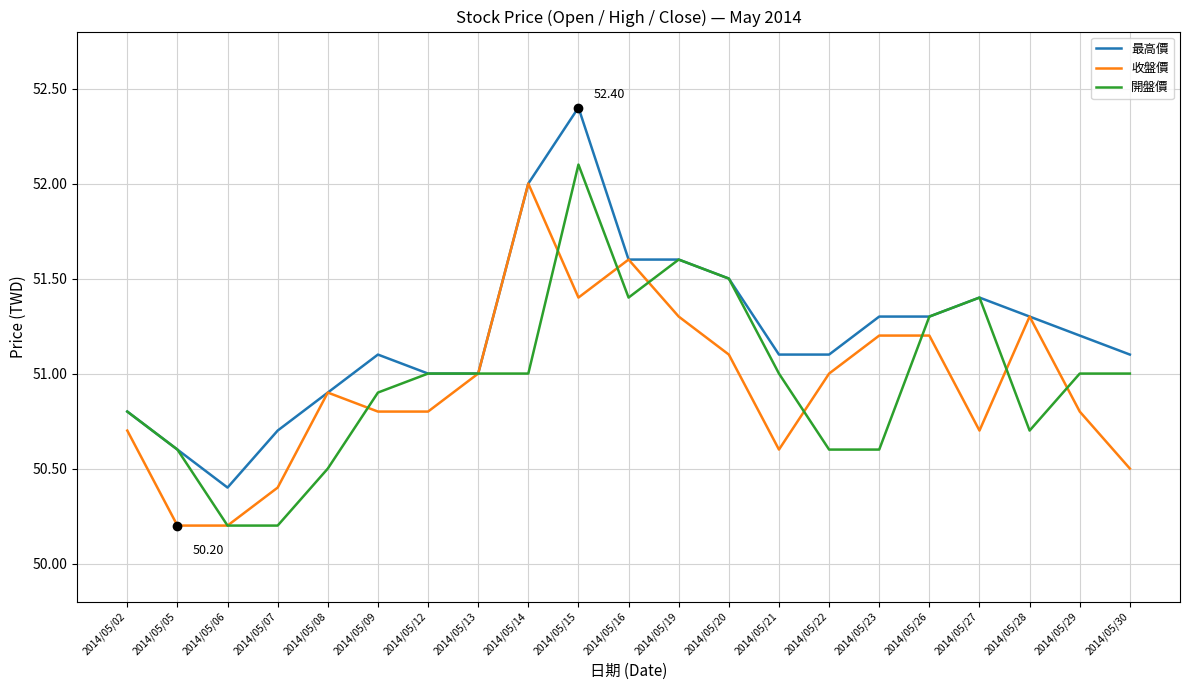

Reading left to right, list all the values displayed in this chart.

最高價: 50.8	50.6	50.4	50.7	50.9	51.1	51.0	51.0	52.0	52.4	51.6	51.6	51.5	51.1	51.1	51.3	51.3	51.4	51.3	51.2	51.1
收盤價: 50.7	50.2	50.2	50.4	50.9	50.8	50.8	51.0	52.0	51.4	51.6	51.3	51.1	50.6	51.0	51.2	51.2	50.7	51.3	50.8	50.5
開盤價: 50.8	50.6	50.2	50.2	50.5	50.9	51.0	51.0	51.0	52.1	51.4	51.6	51.5	51.0	50.6	50.6	51.3	51.4	50.7	51.0	51.0